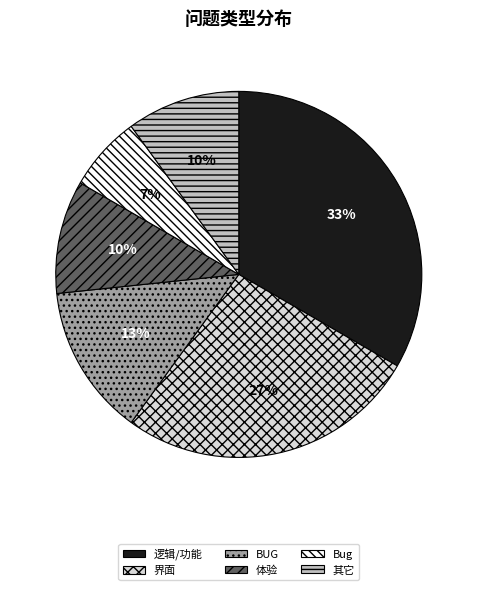

Combined, do 体验 and 逻辑/功能 account for over 50%?

No